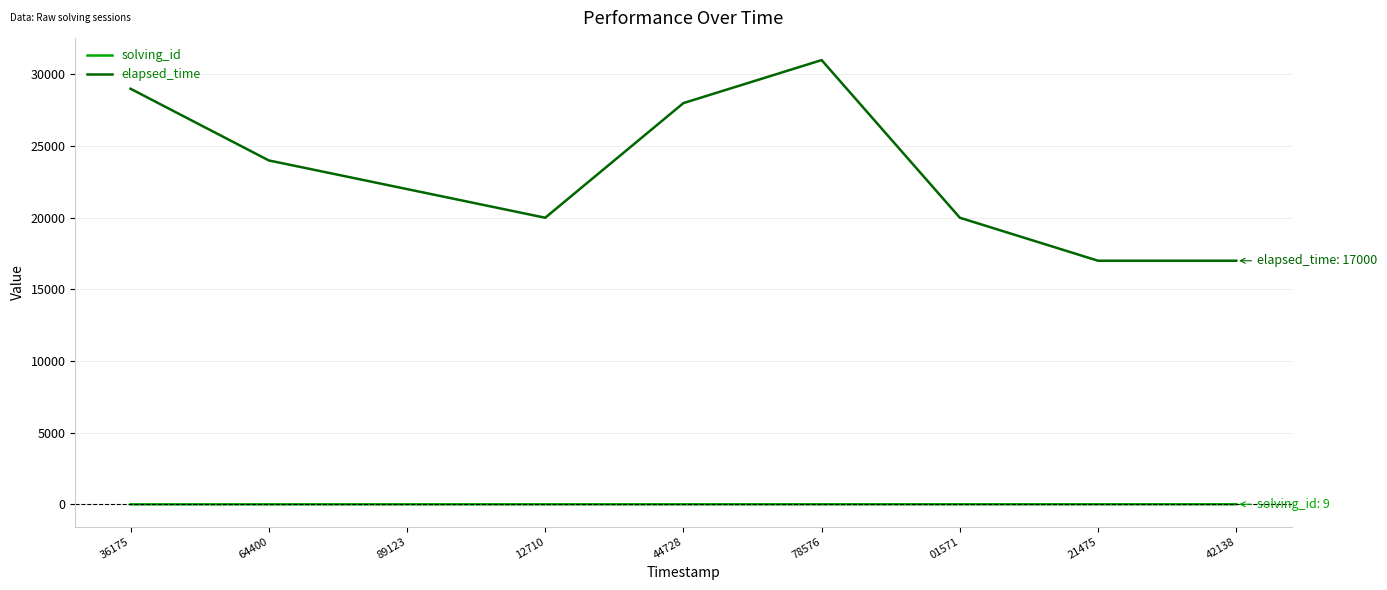

What are all the series names shown in the legend?

solving_id, elapsed_time